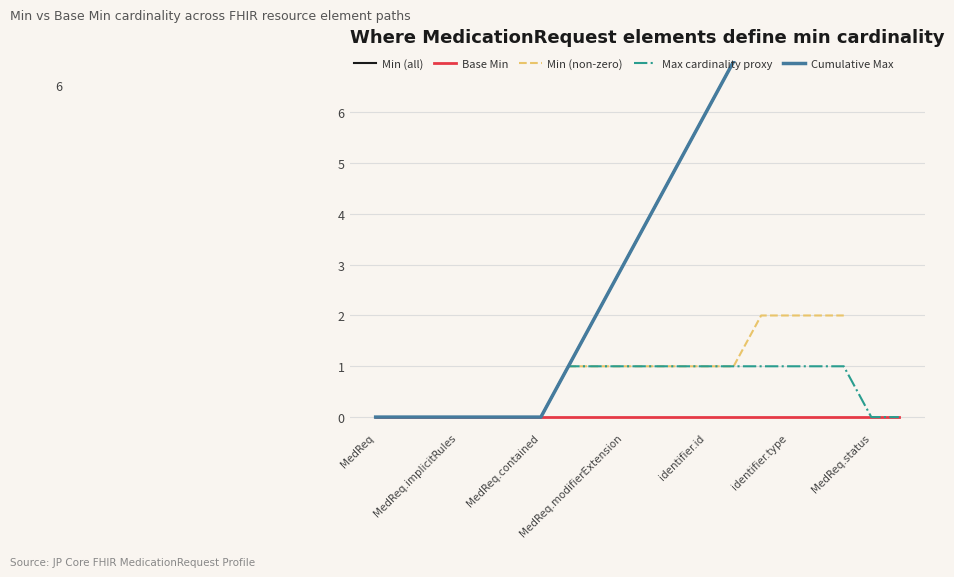

Is it true that Max cardinality proxy equals 1 at identifier.id?

True